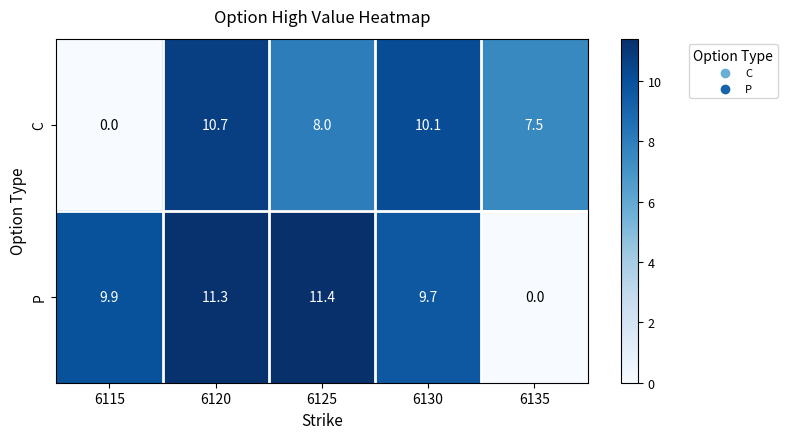

At which label does P reach its minimum?

6135